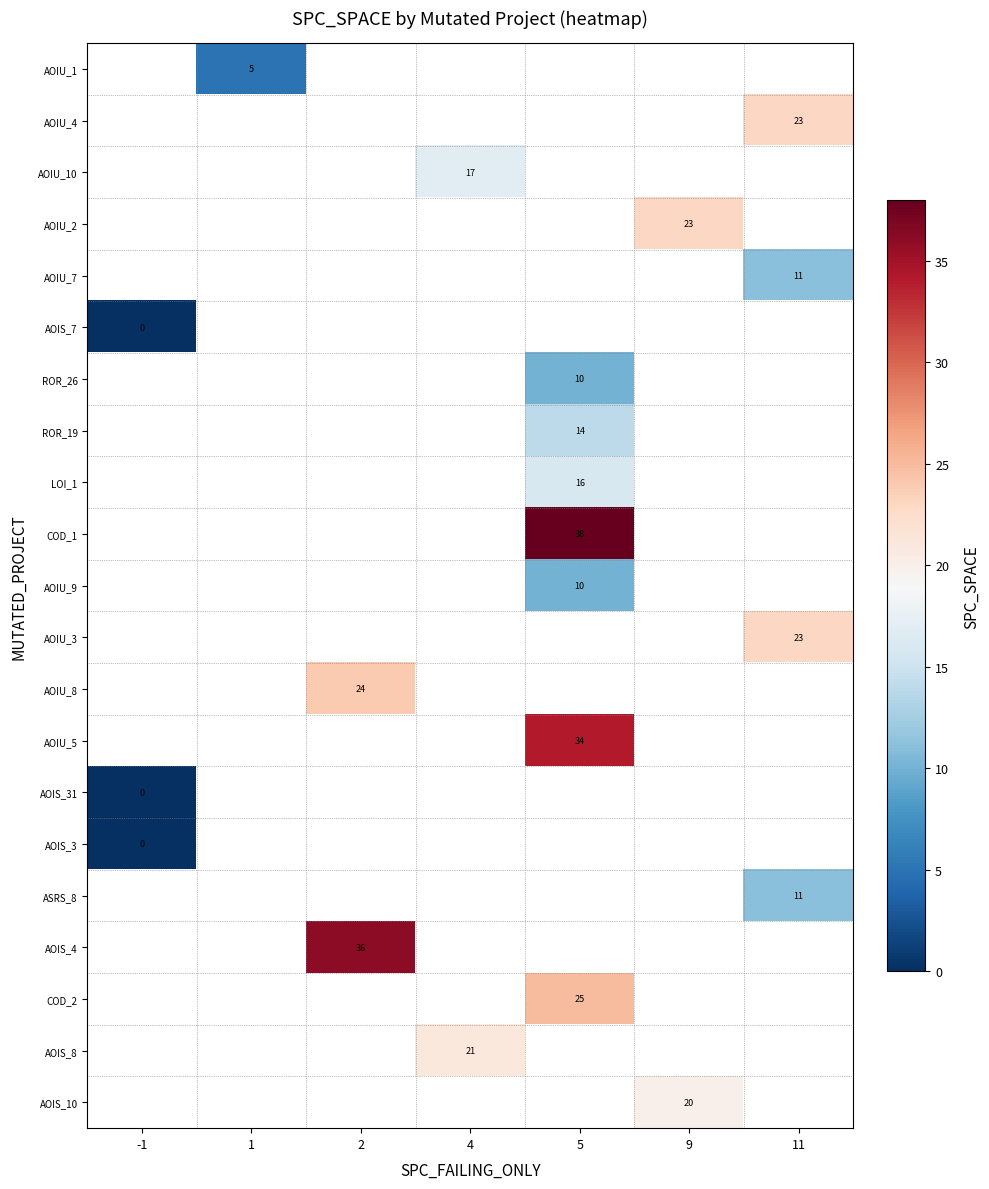

List the labels in order of row_10 value, largest first.

-1, 1, 2, 4, 5, 9, 11